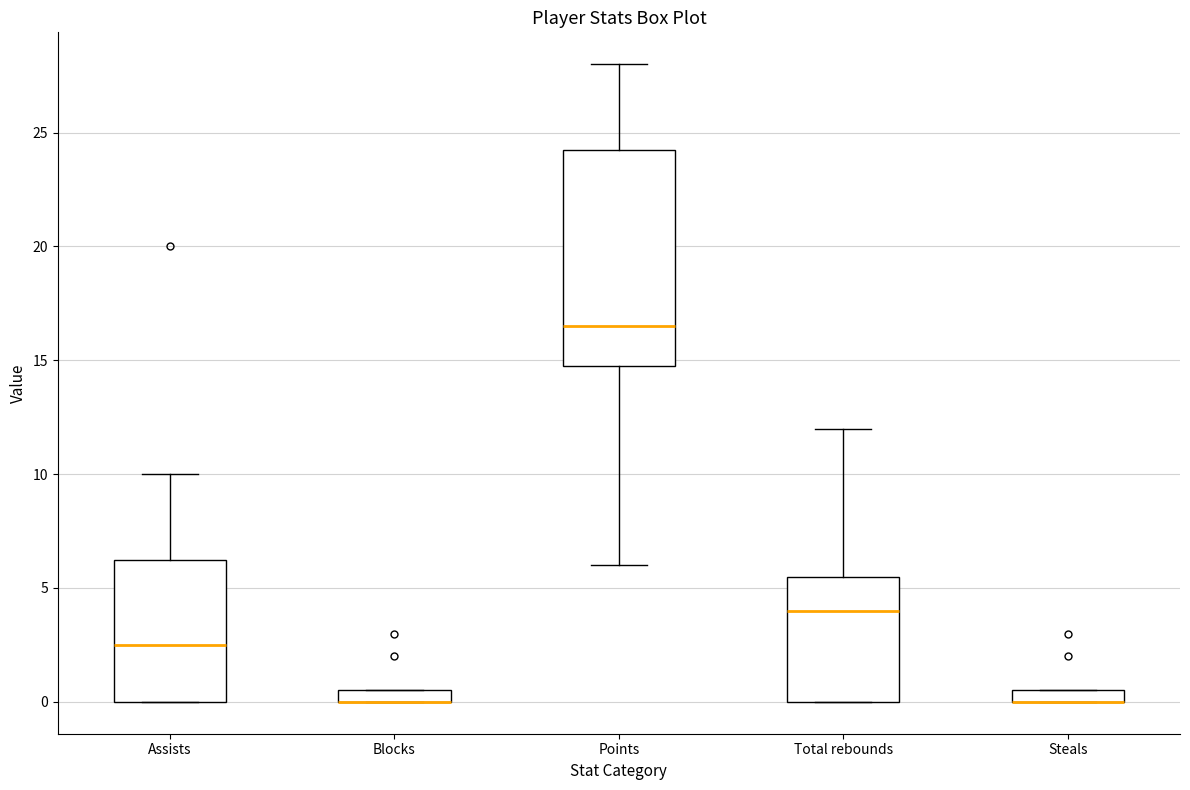

Where is the upper edge of the box for Points on the y-axis? The values are not printed on the chart, so give them approximately, as read against the axis.

24.5